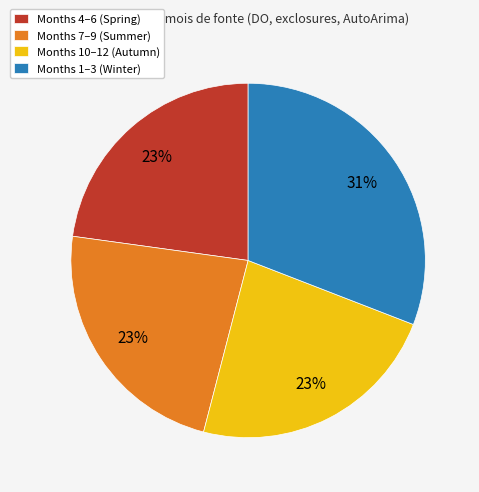

Is the sum of Months 1–3 (Winter) and Months 7–9 (Summer) greater than half?

Yes